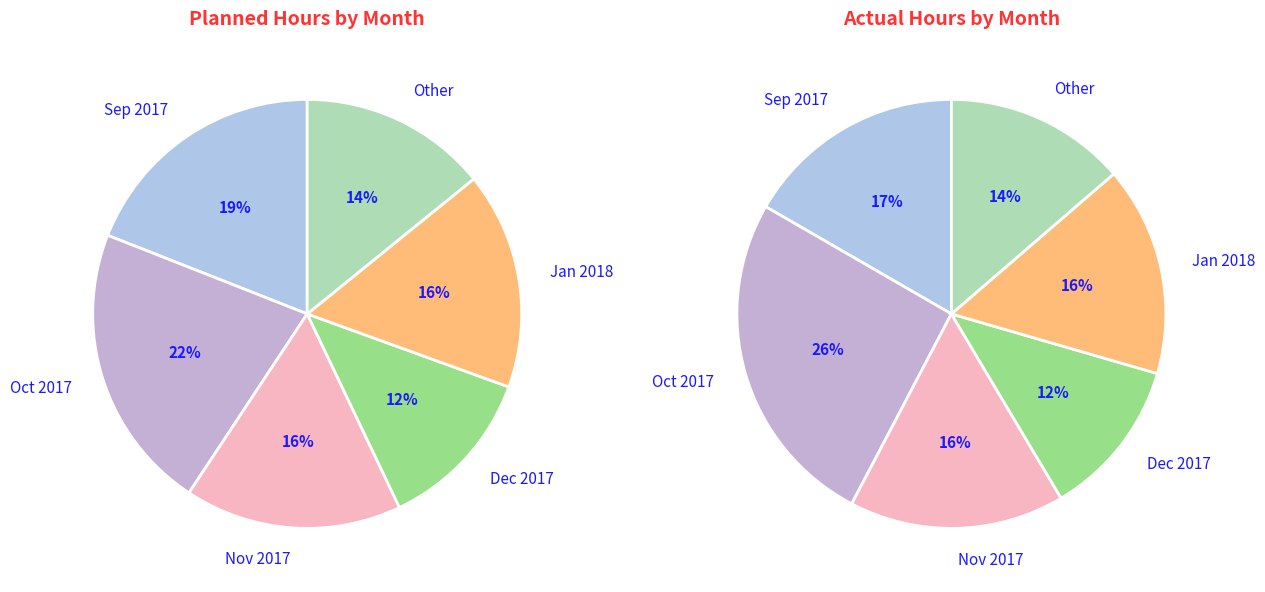

Does 2017-10-23 represent more than half of the total?

No